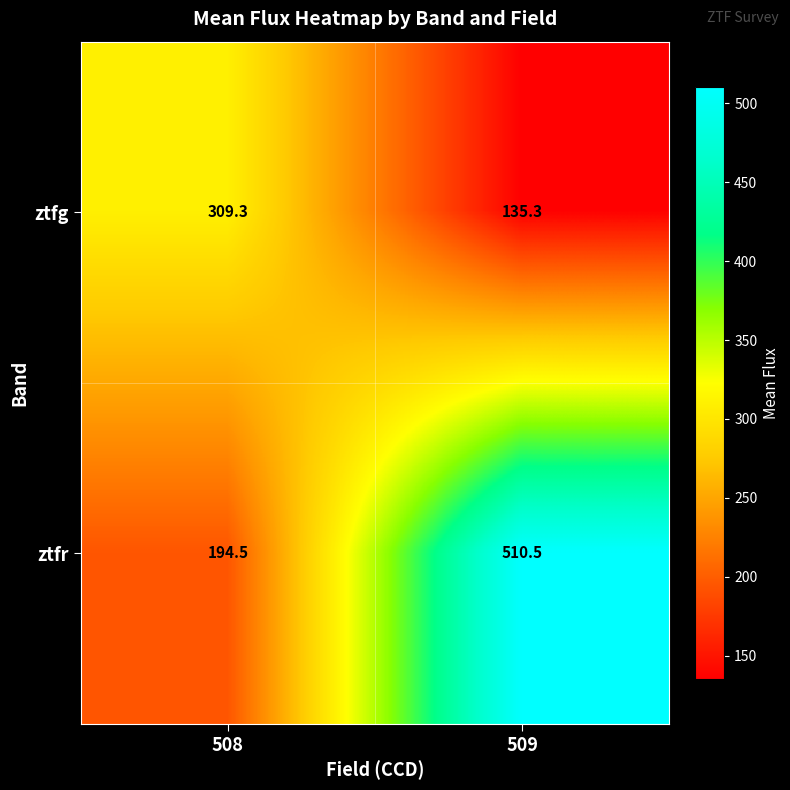

How many series are shown in this chart?

2